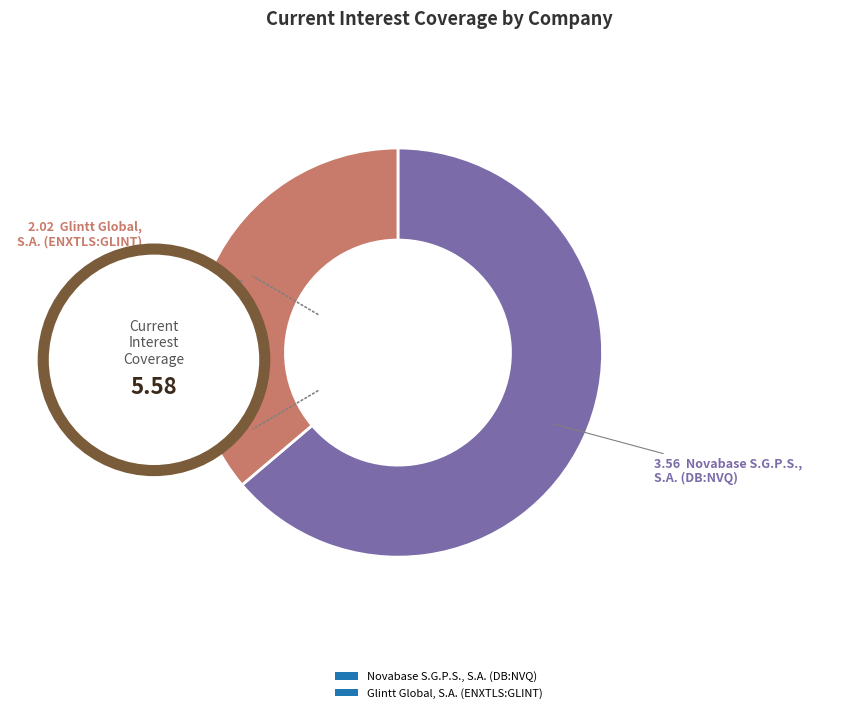

How many slices are in this pie chart?

2